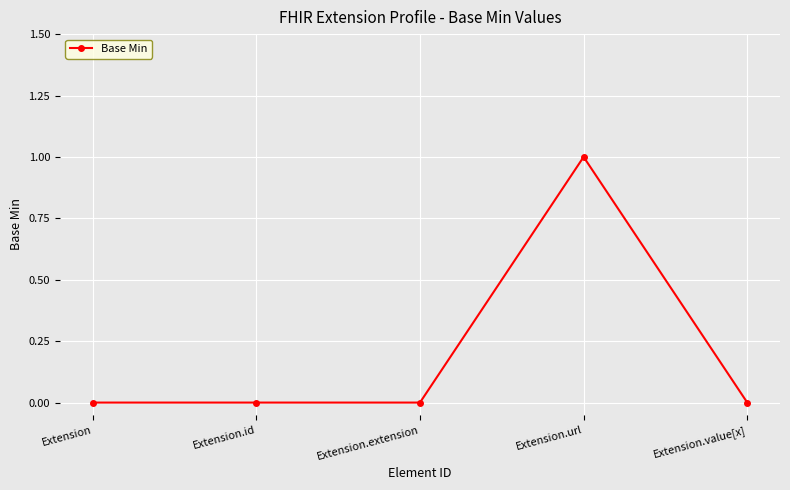

What position from the left is Extension.extension?

3